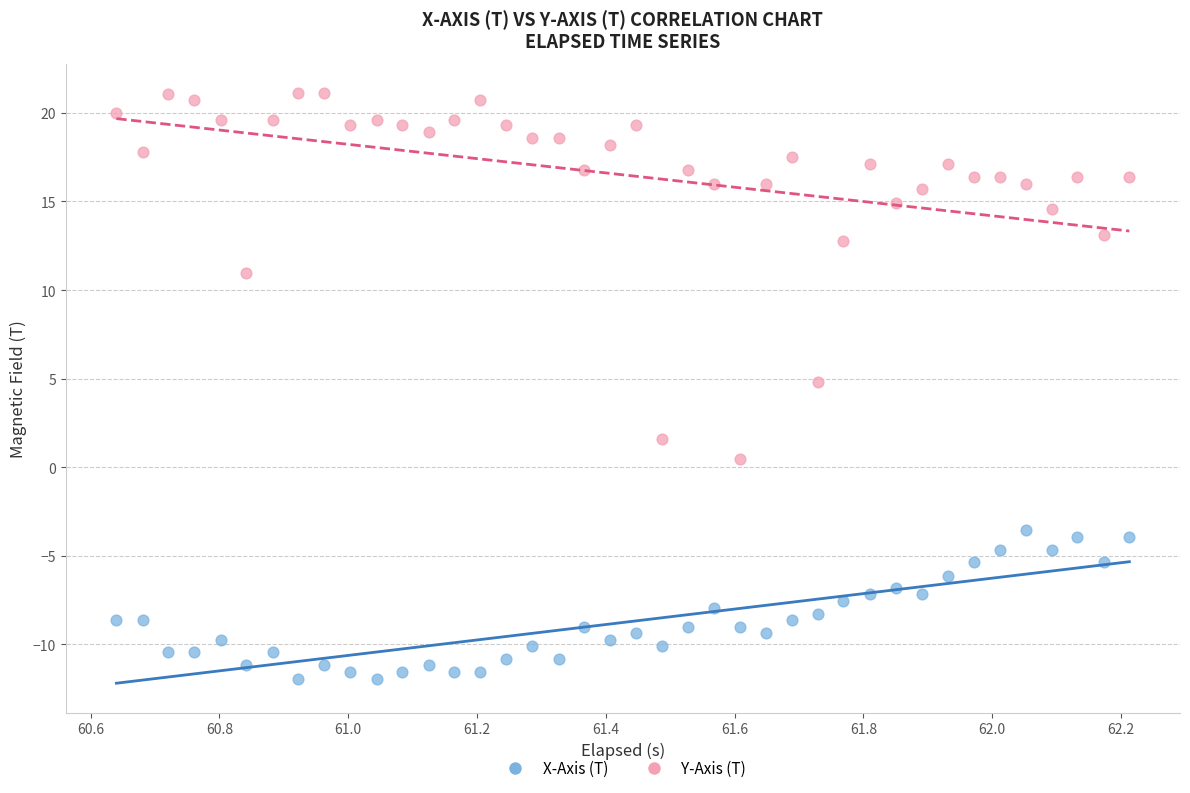

What is the X range (max minus min) for the scatter plot?

1.6